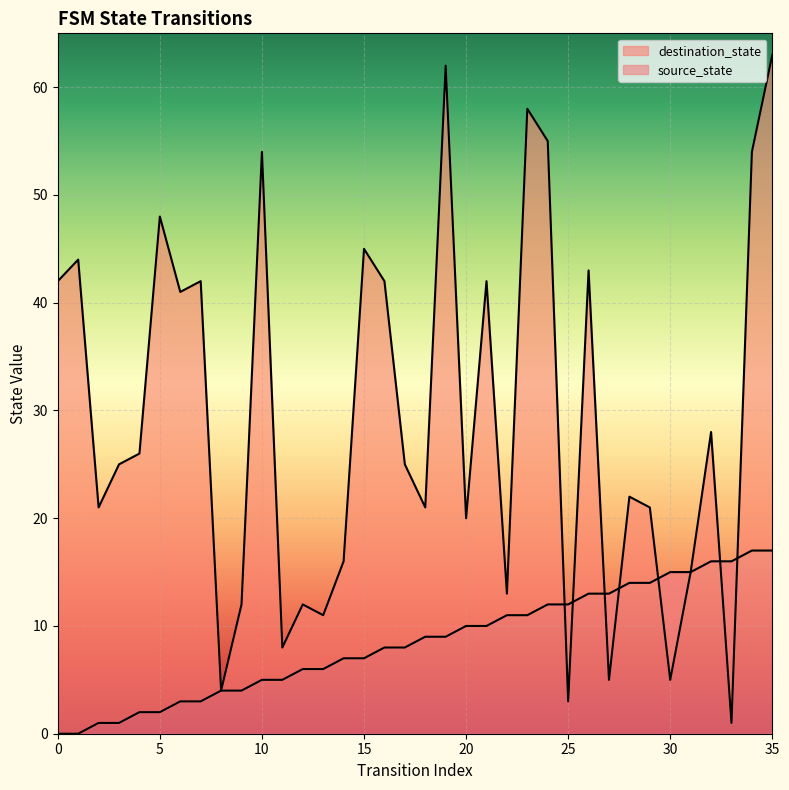

List the series in order of their peak value, highest first.

destination_state, source_state